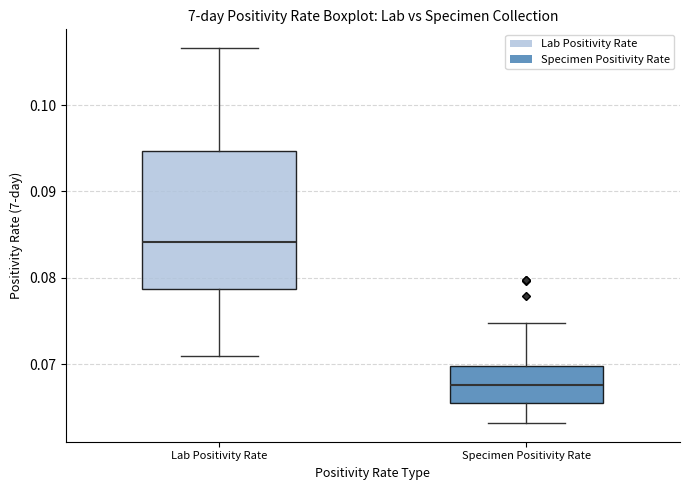

Reading left to right, read every box against the y-axis: the position of its median line, the range the box covers, and the ends of its whiskers. The values are not printed on the chart, so give them approximately, as read against the axis.

Lab Positivity Rate: median 0.084, box 0.079 to 0.095, whiskers 0.071 to 0.107
Specimen Positivity Rate: median 0.068, box 0.066 to 0.070, whiskers 0.063 to 0.075